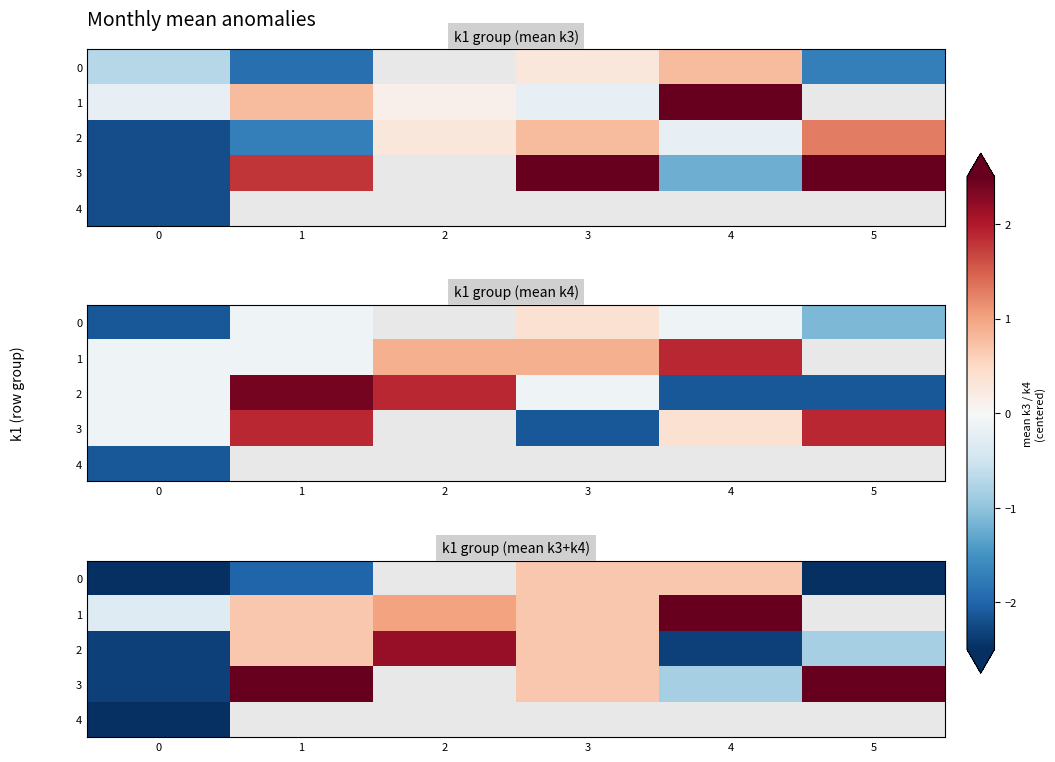

How many values in the 1 series exceed 1?

2